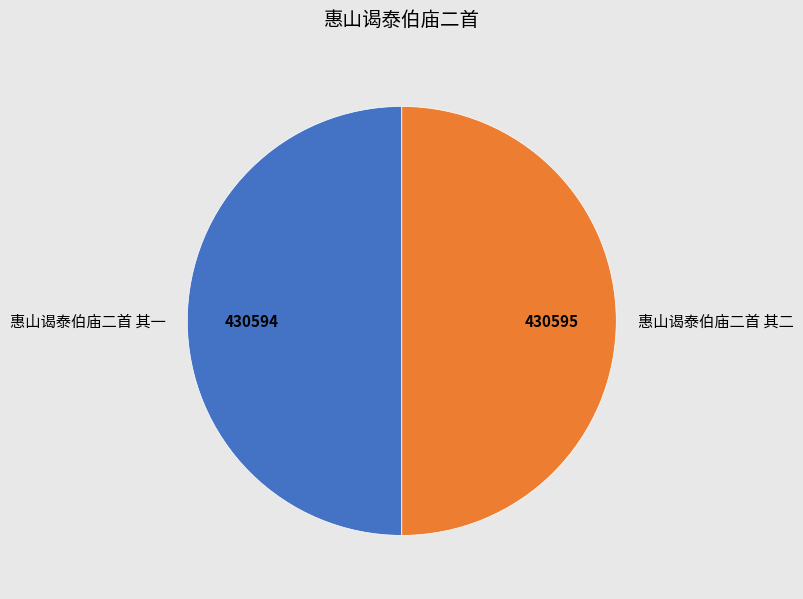

Is the sum of 惠山谒泰伯庙二首 其一 and 惠山谒泰伯庙二首 其二 greater than half?

Yes